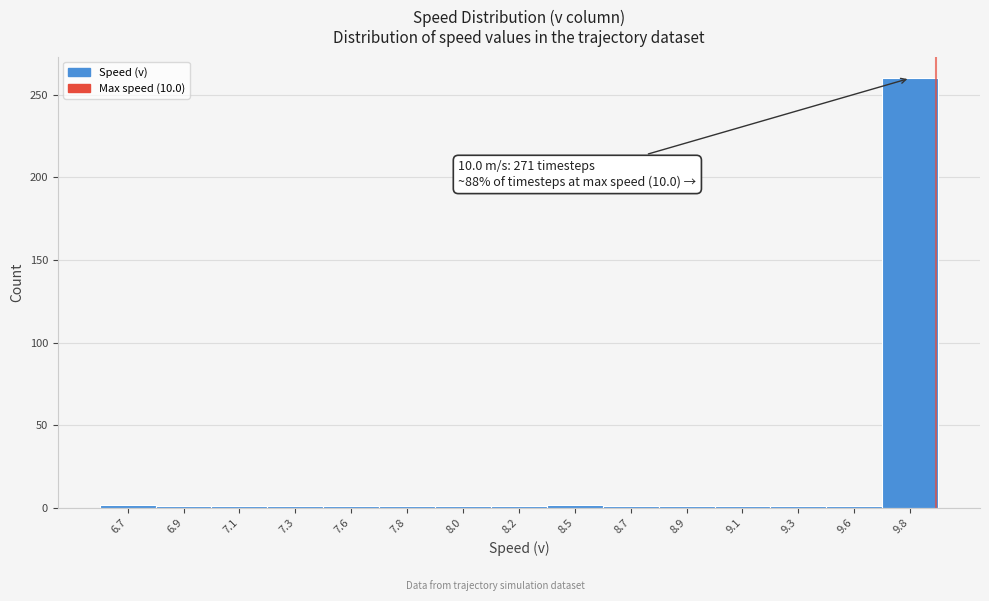

What is the maximum value shown in the chart?

260